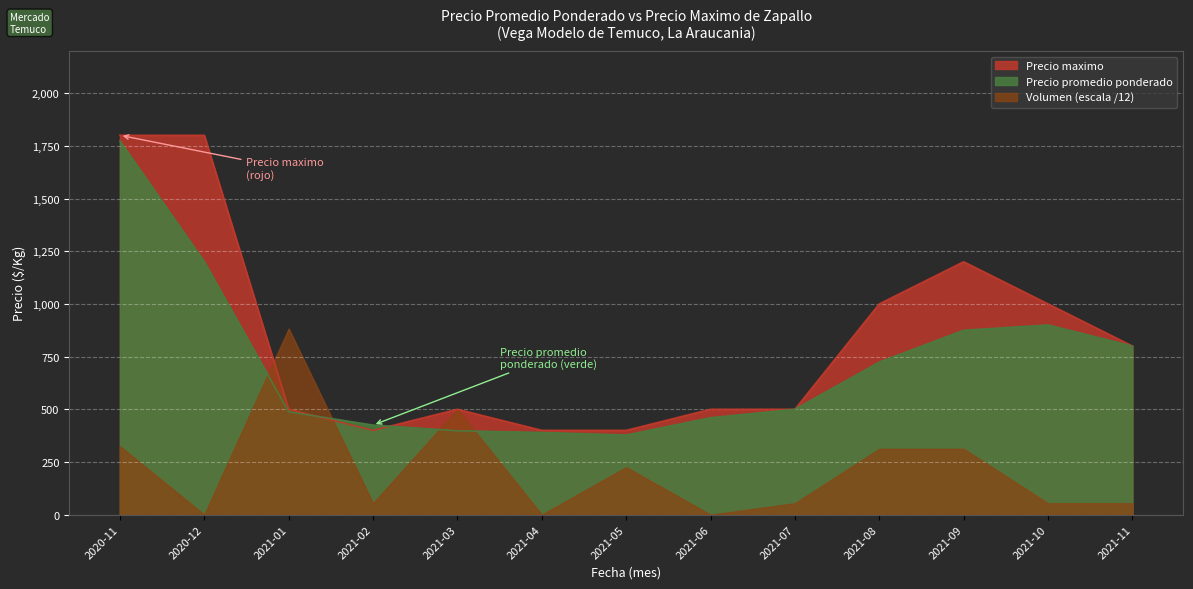

Which series ends up on top after the final intersection of Precio promedio ponderado and Precio maximo?

Precio maximo